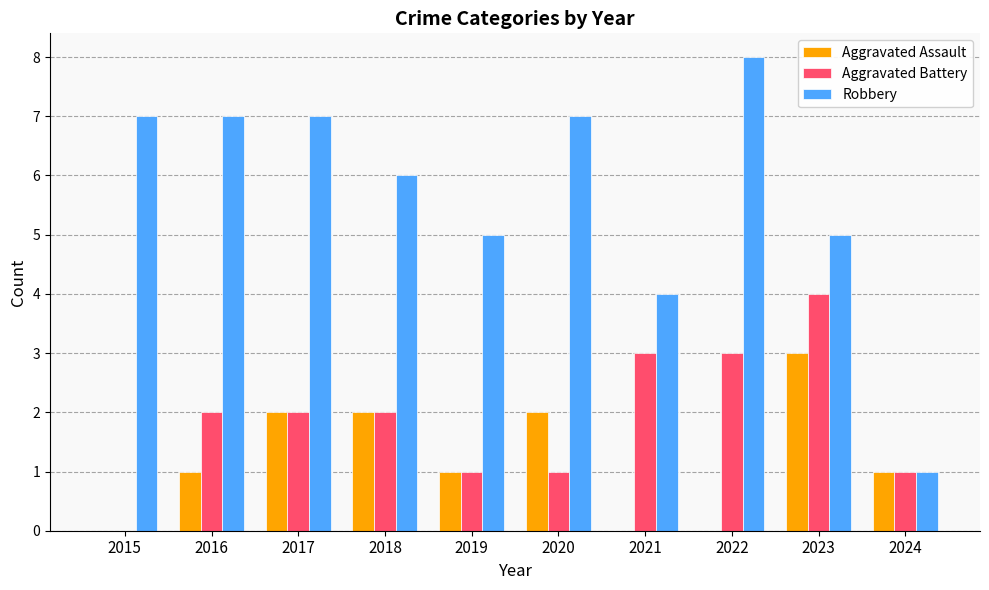

Does the chart contain stacked bars?

No